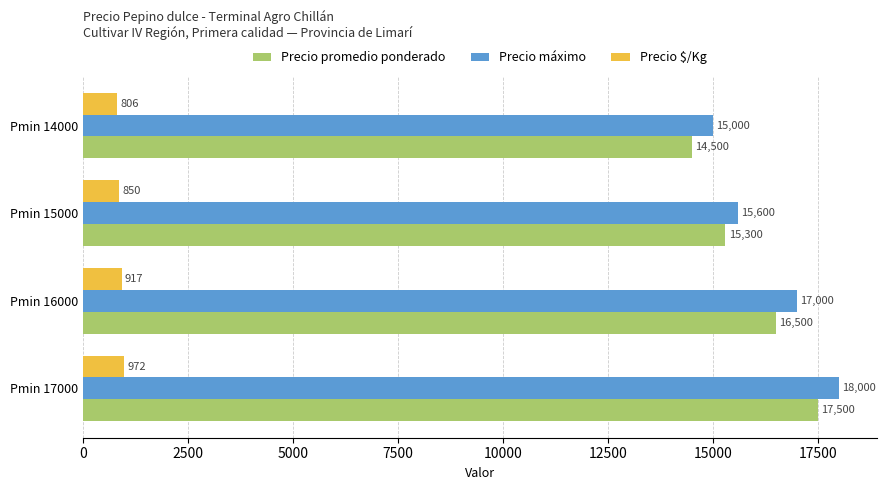

Where is Precio máximo nearest to the value 16500?

Pmin 16000